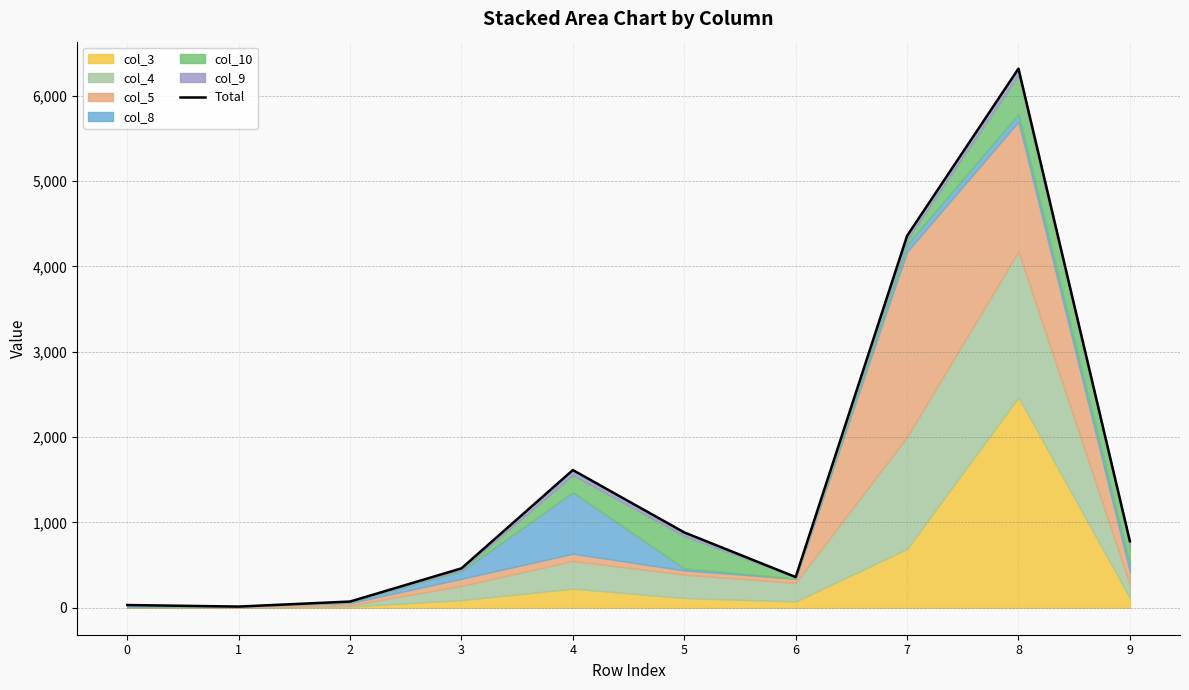

List the labels in order of value, largest first.

8, 7, 4, 5, 9, 3, 6, 2, 0, 1